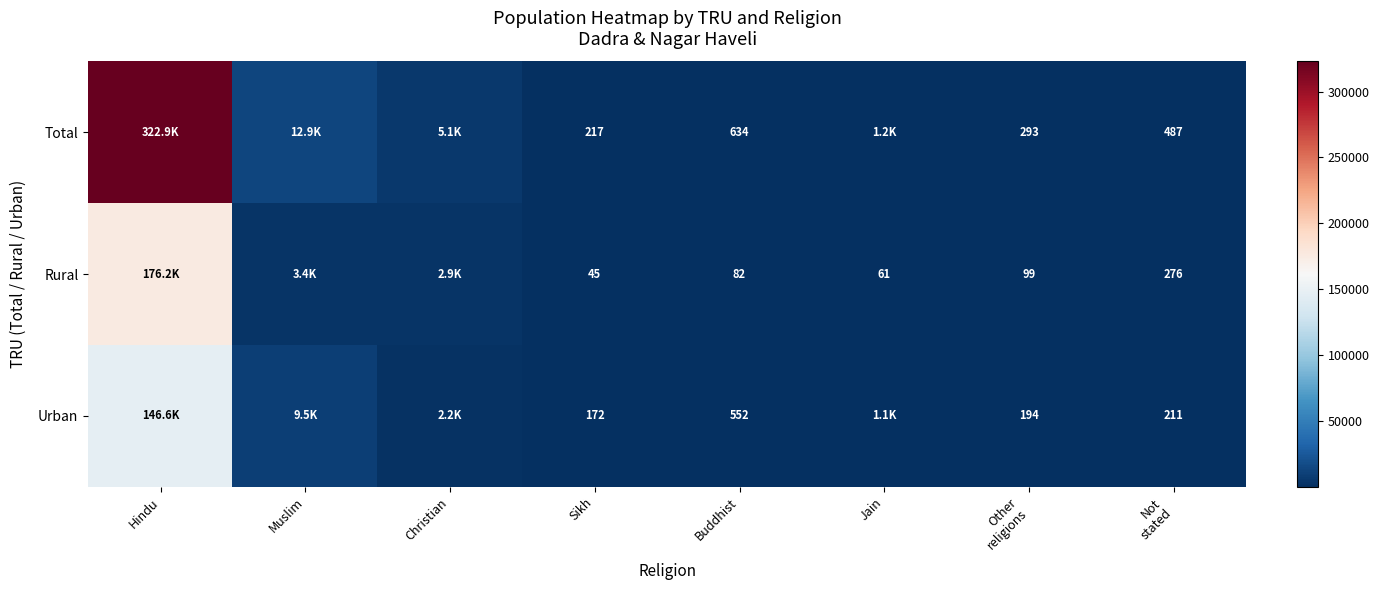

Is it true that Total equals 217 at Sikh?

True